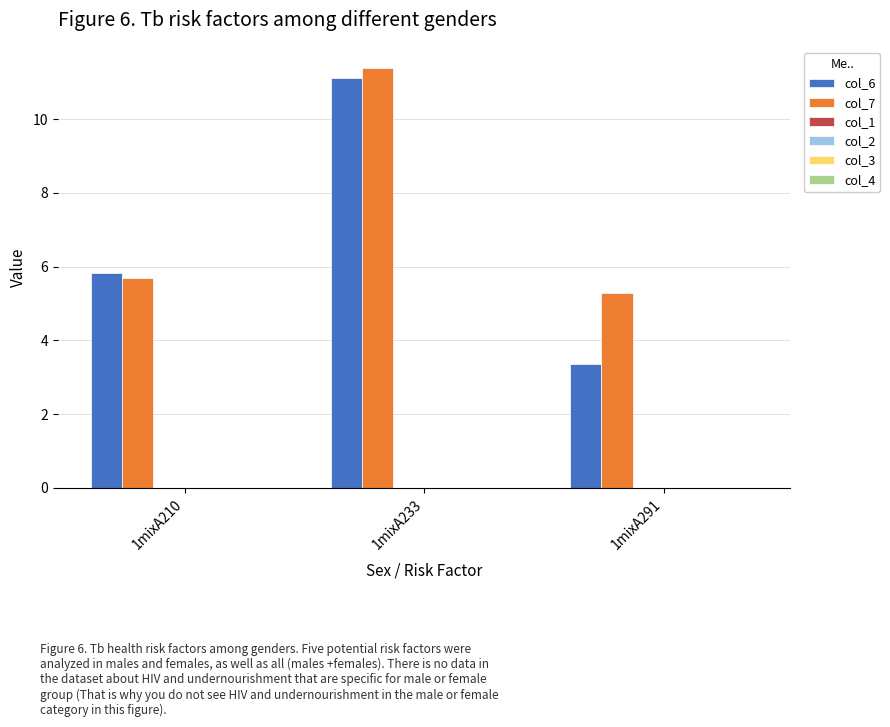

How many distinct data groups are displayed?

2